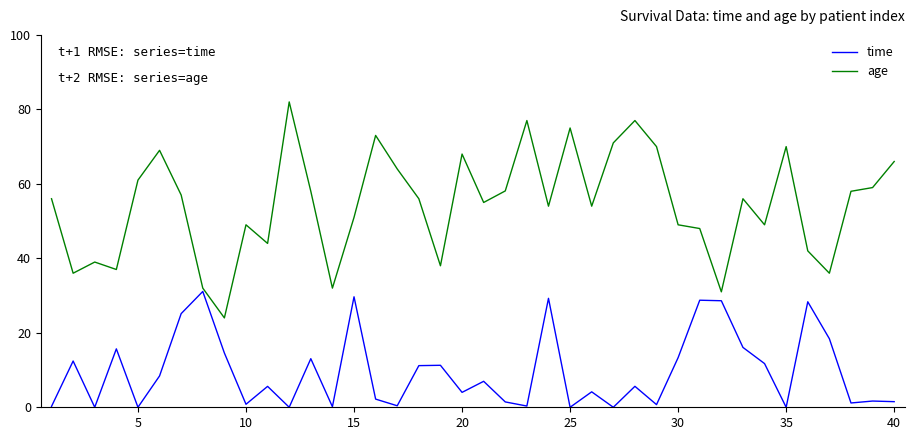

Rank the series by their average value, from lowest to highest.

time, age